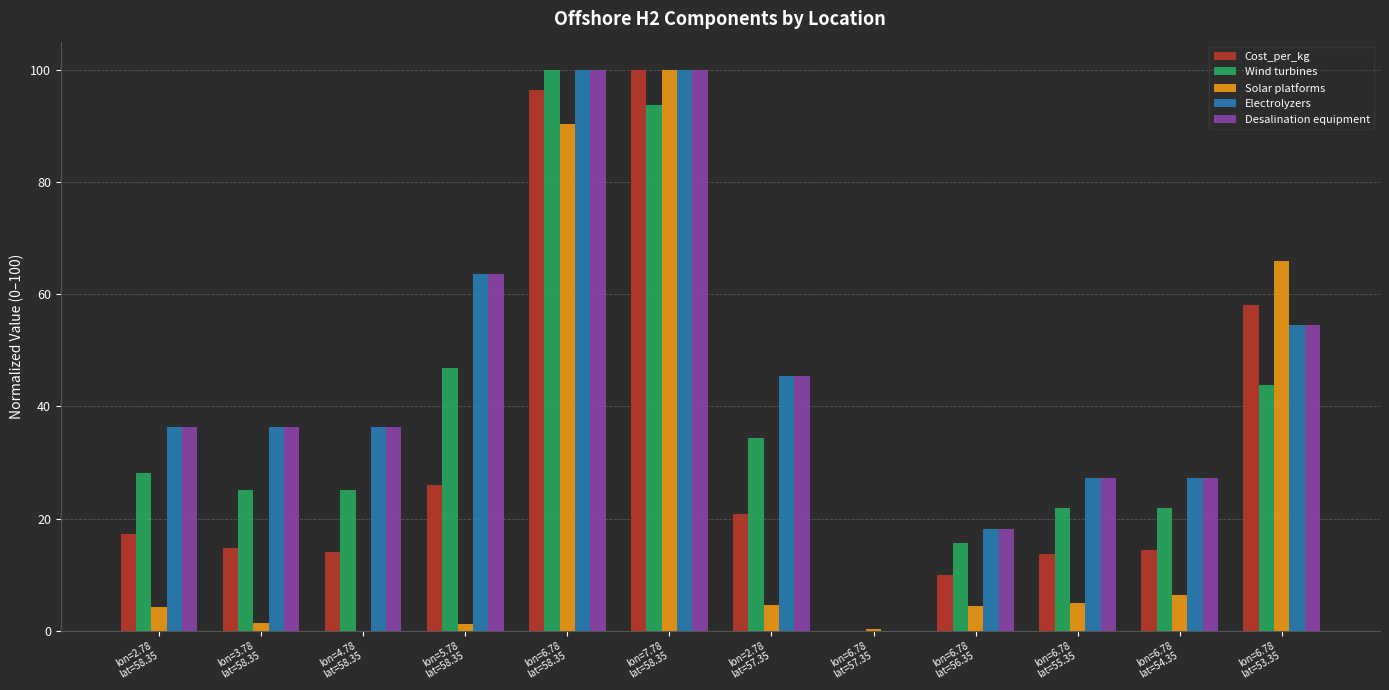

What is the maximum value for Cost_per_kg?

100.0